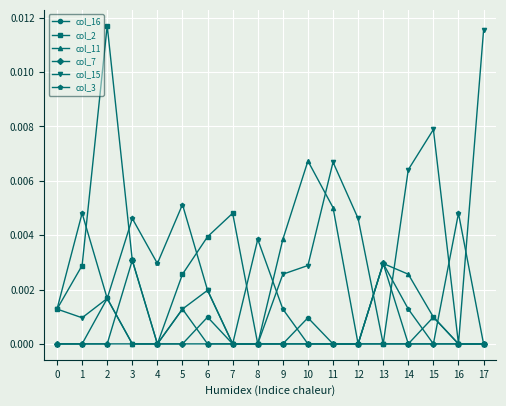

Between 13 and 14, which series saw the biggest shift?

col_15